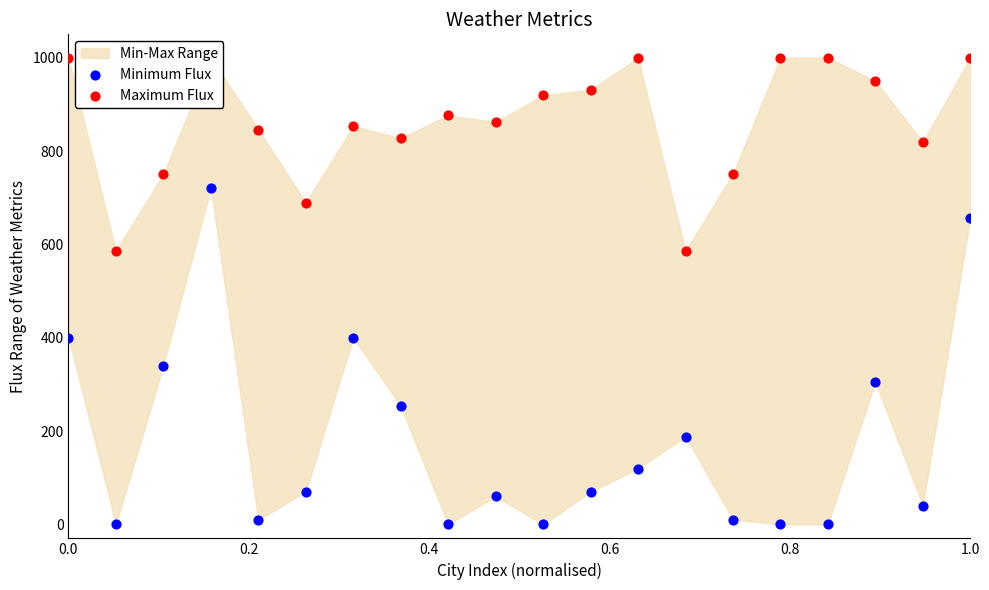

At how many categories does at least one series exceed 262?

20